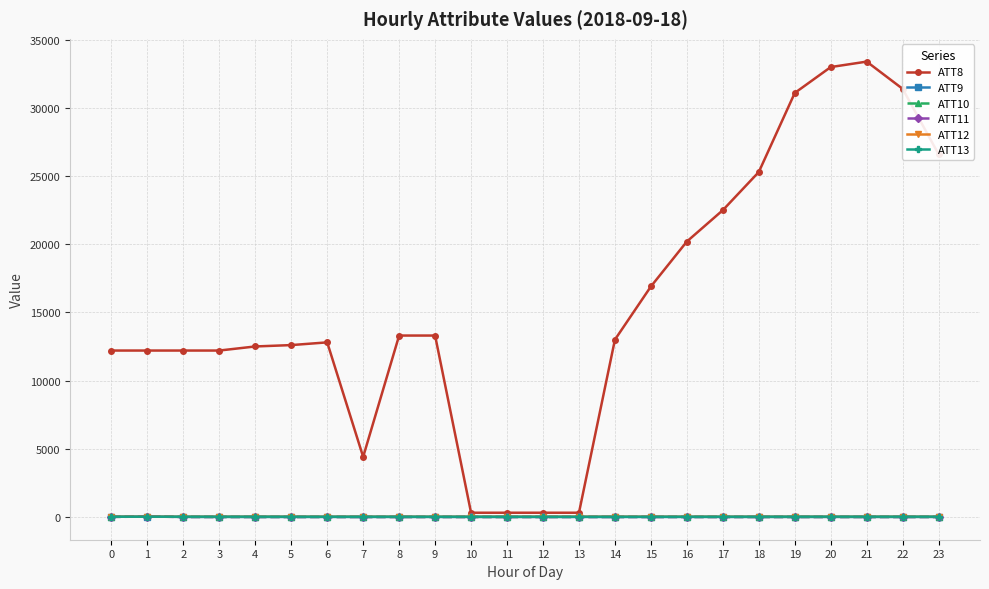

How many lines are shown in the chart?

6